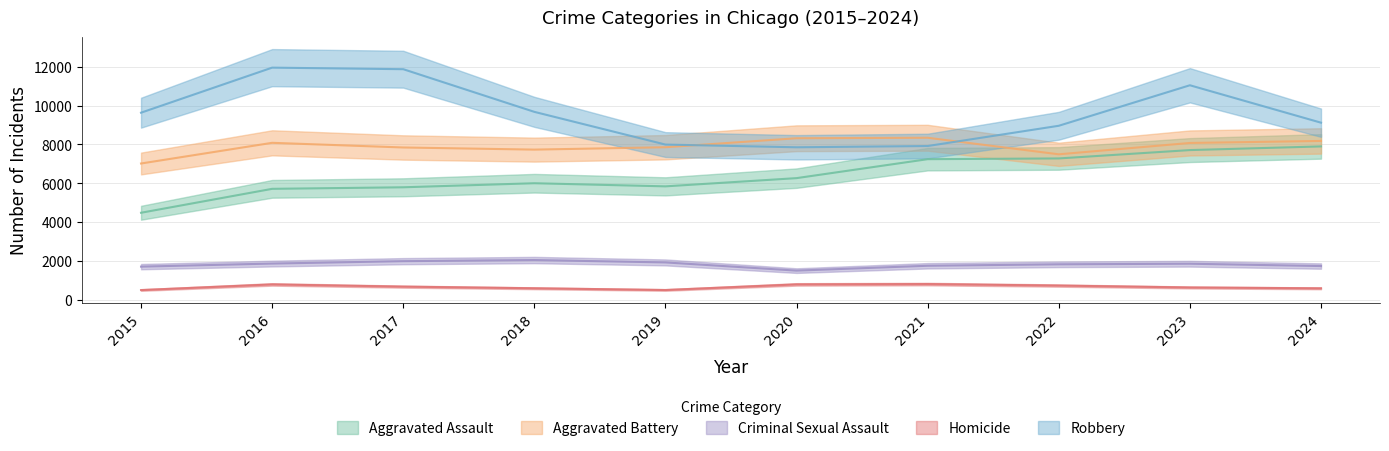

True or false: Homicide and Robbery intersect in this chart.

False